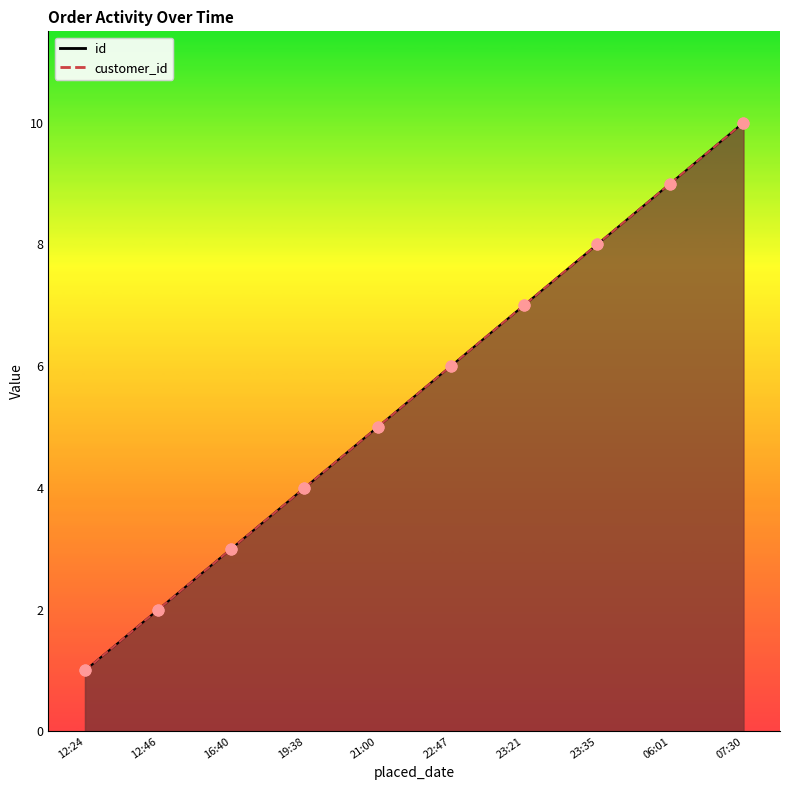

Which series has the largest total across all categories?

id